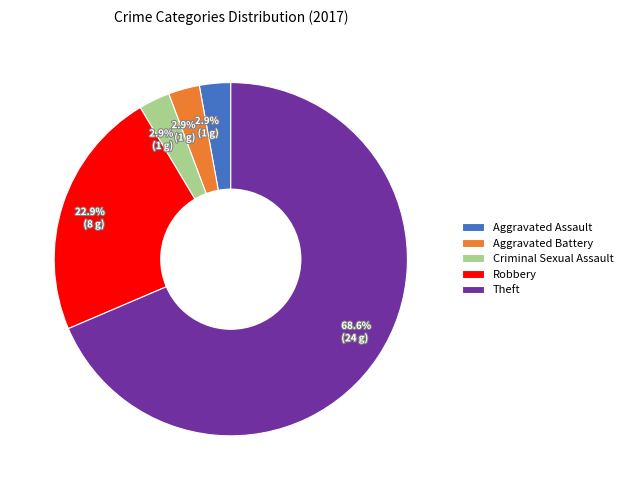

Count the number of slices in the pie.

5